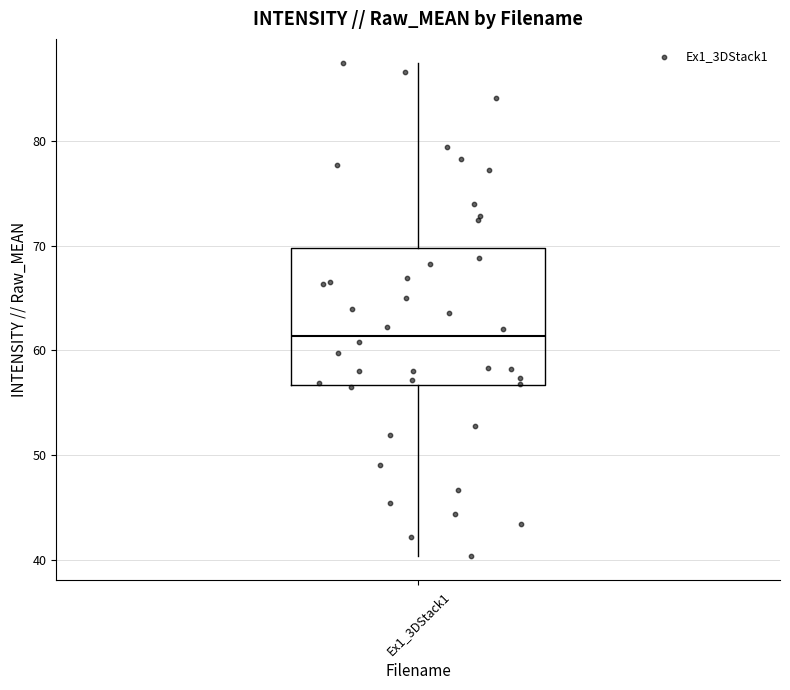

Where is the upper edge of the box for Ex1_3DStack1 on the y-axis? The values are not printed on the chart, so give them approximately, as read against the axis.

70